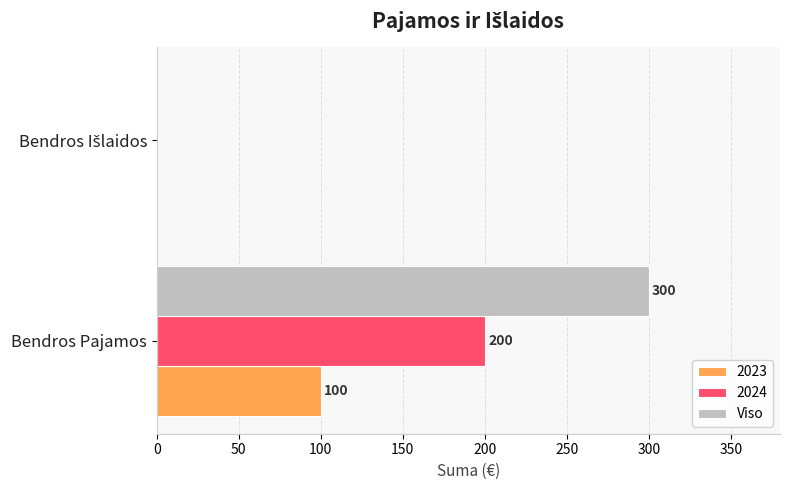

What is the sum of all Viso values?

300